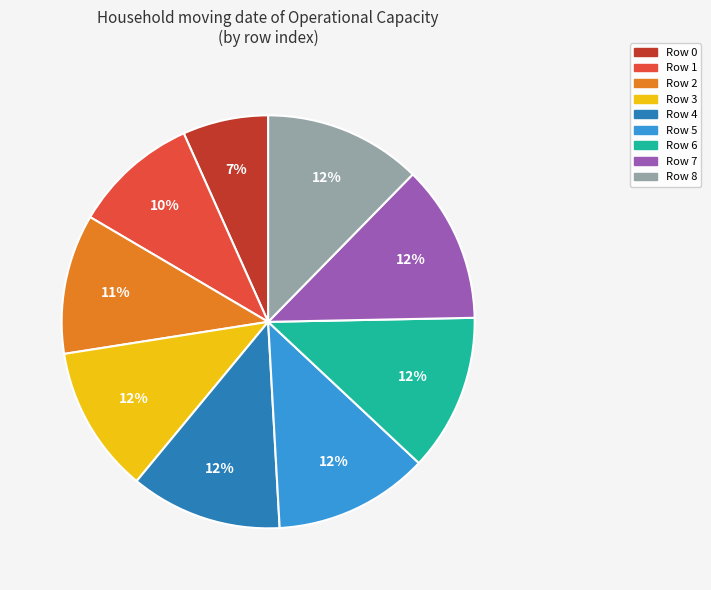

Is there a majority slice in this chart?

No